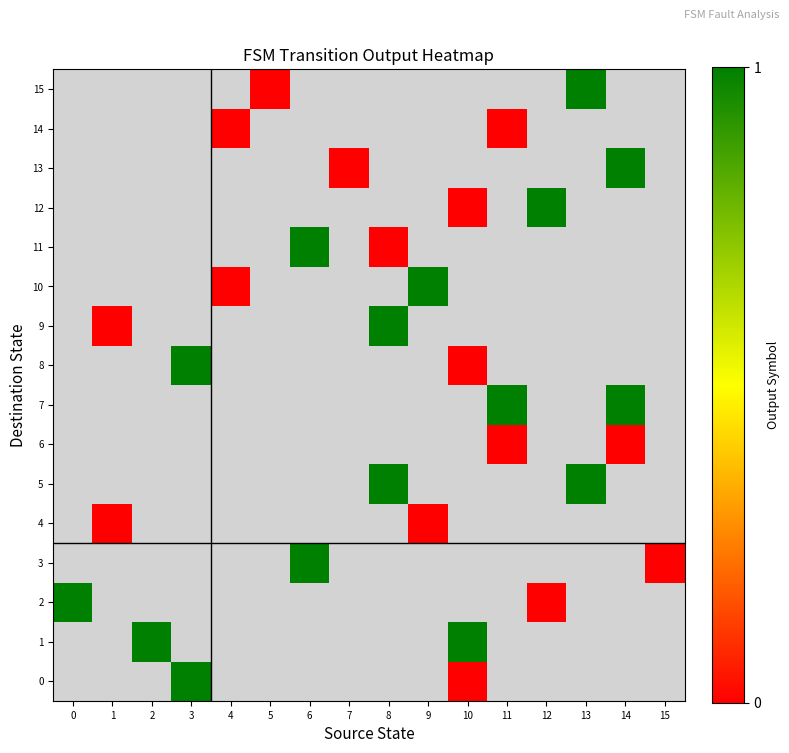

How many data points does each series have?

16